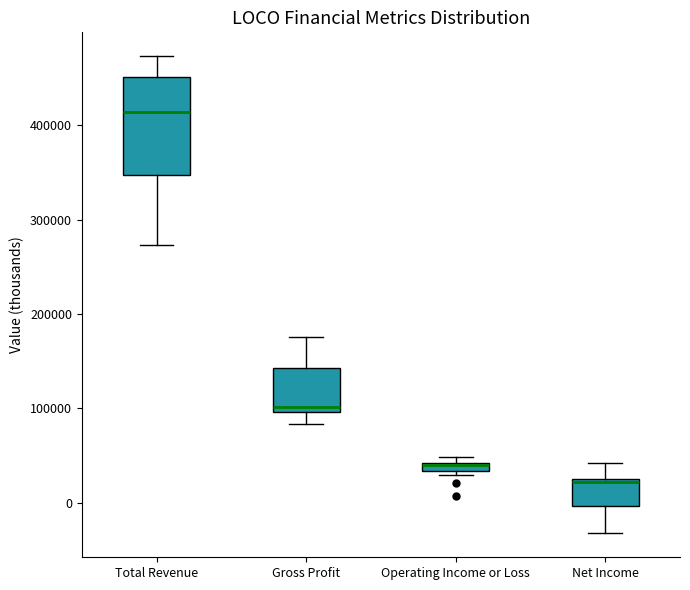

Which box is the tallest, from its lower edge to its upper edge?

Total Revenue